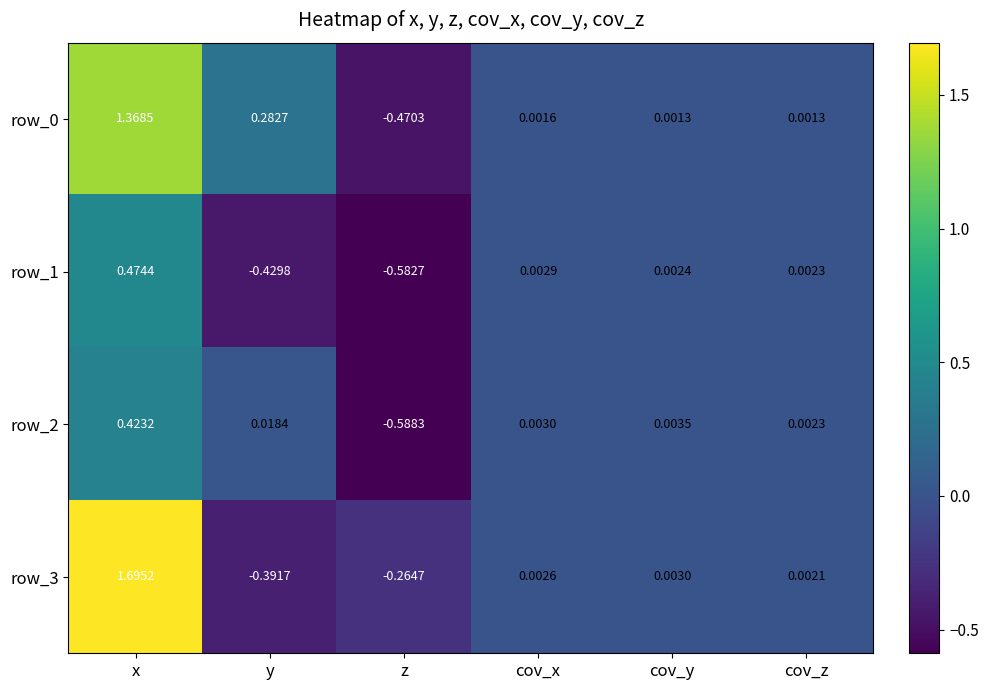

What is the difference between the row_3 values at x and cov_y?

1.7